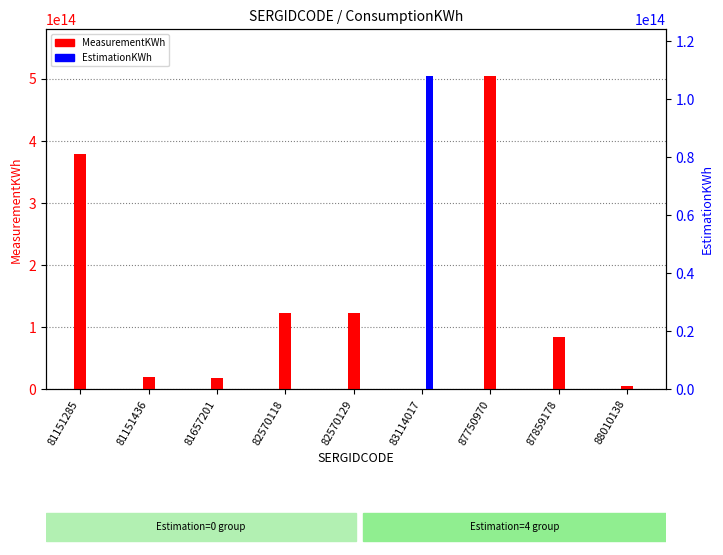

Count the number of data series in this chart.

2